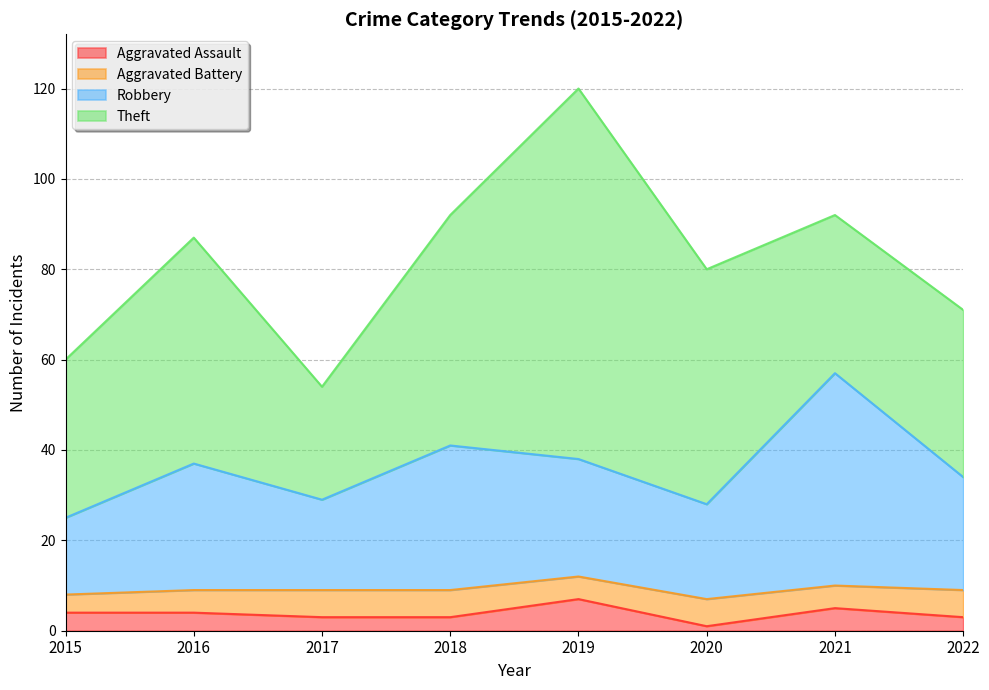

In Robbery, how many points are higher than both neighbors (excluding endpoints)?

3